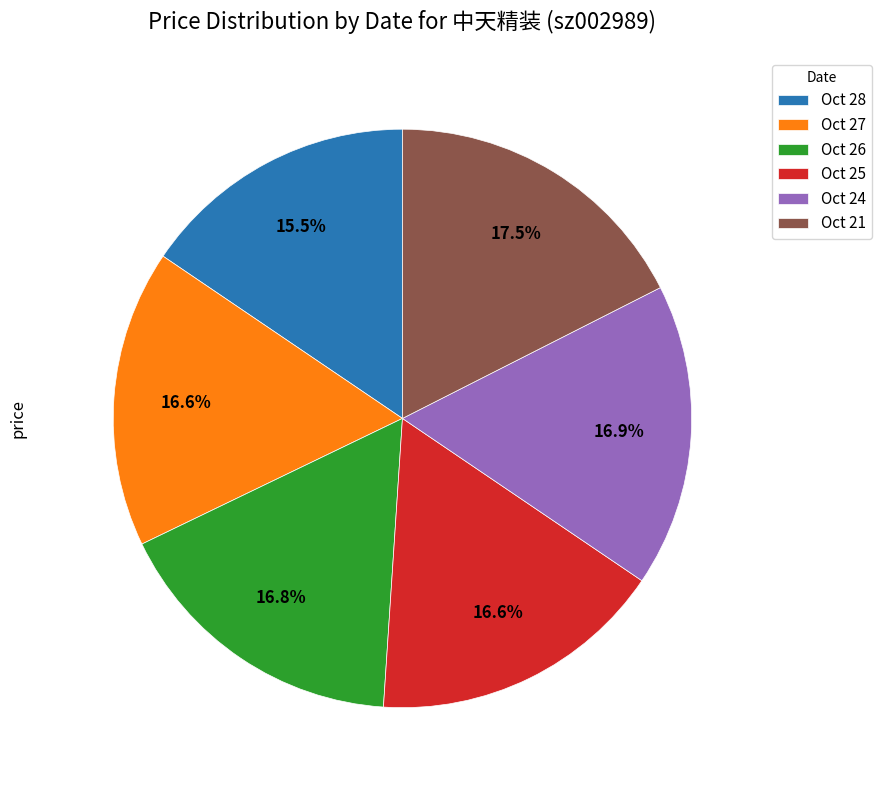

What percentage is NOT represented by Oct 28?

84.5%